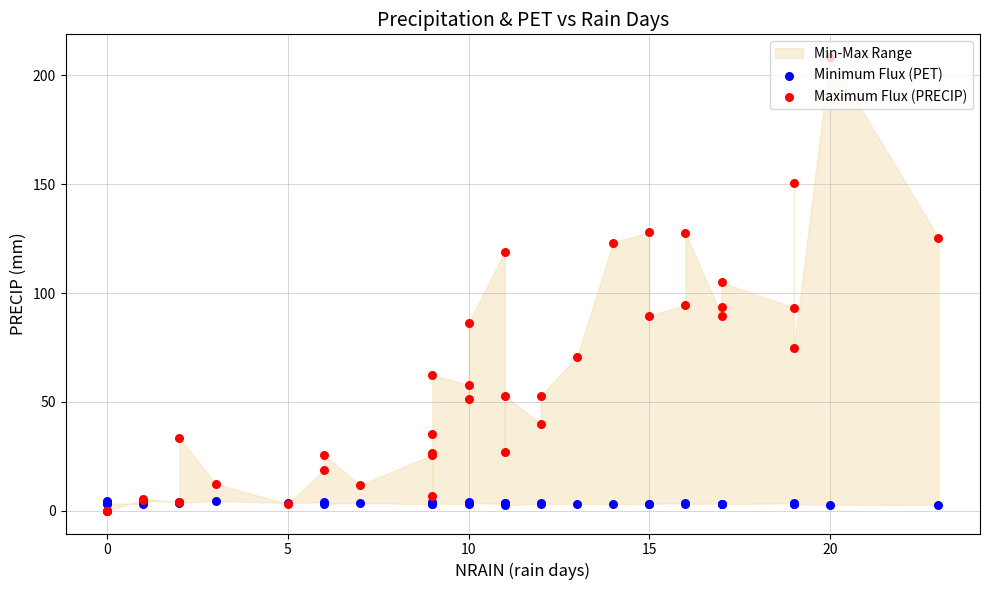

What are all the series names shown in the legend?

Minimum Flux (PET), Maximum Flux (PRECIP)